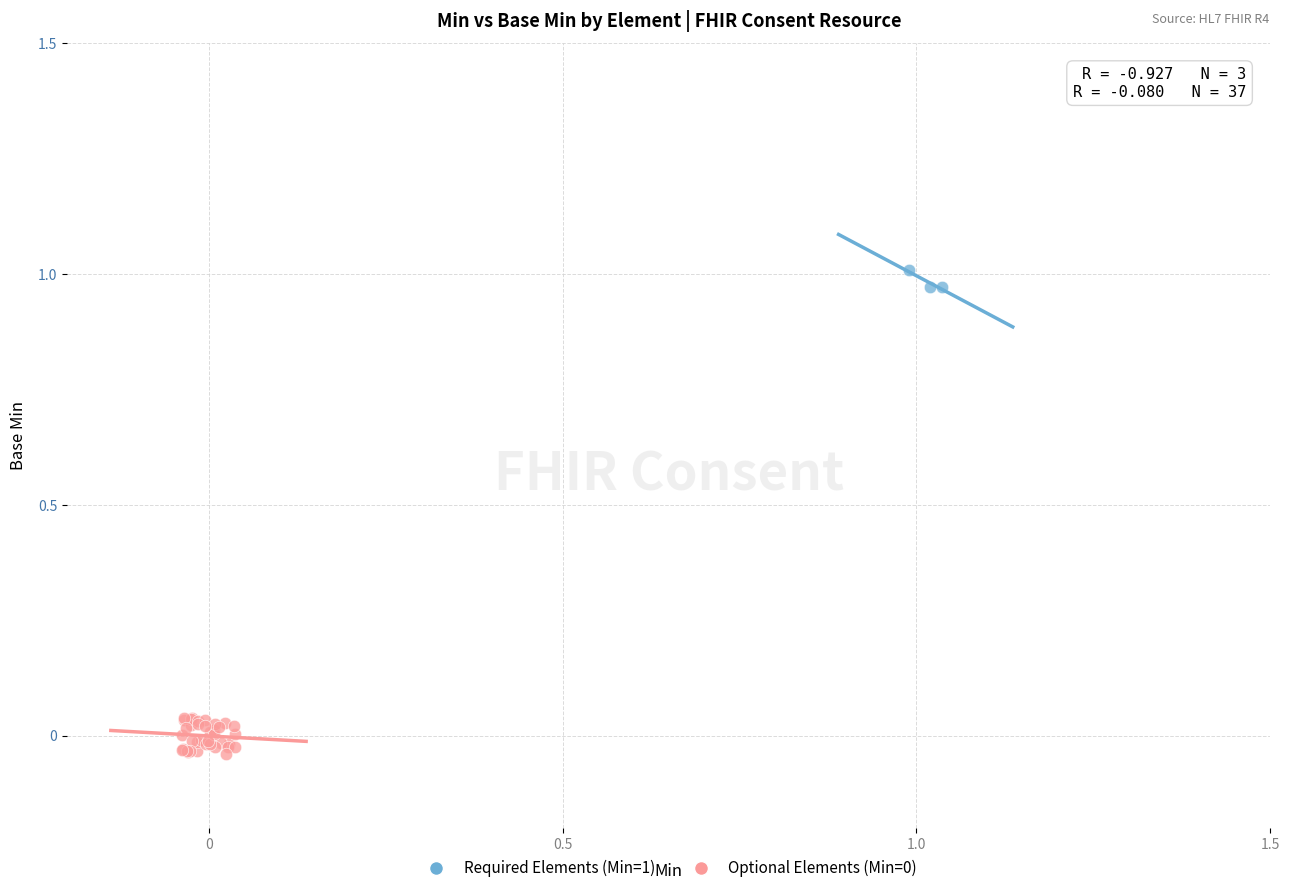

Which series contains the highest Y value?

Required Elements (Min=1)